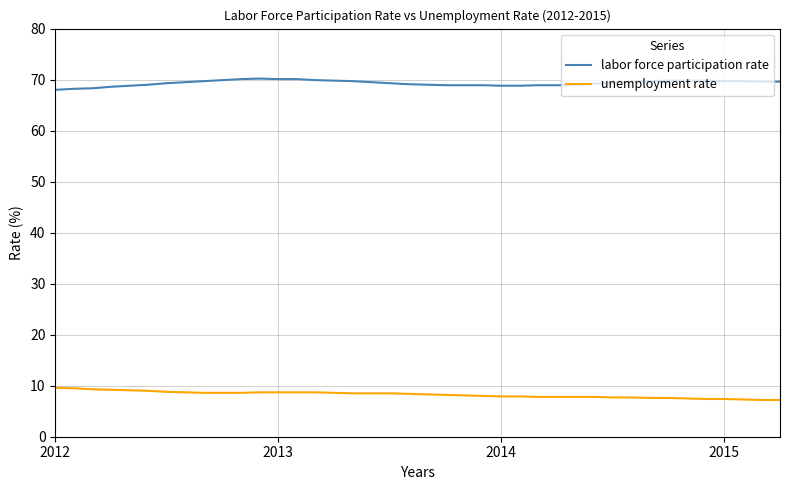

How many lines are shown in the chart?

2